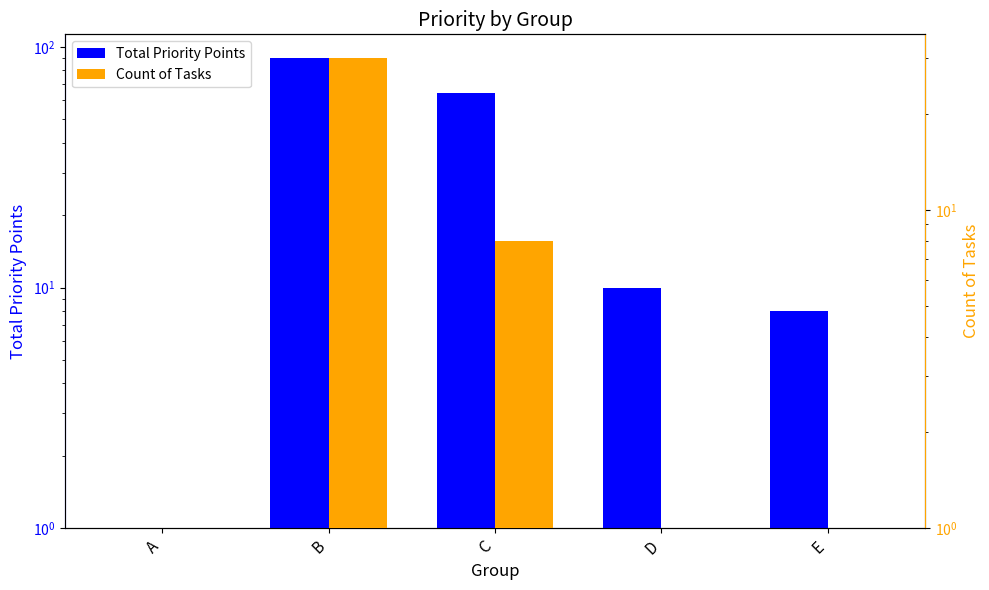

Reading left to right, what are all the values shown in this chart?

Total Priority Points: 1	90	64	10	8
Count of Tasks: 1	30	8	1	1